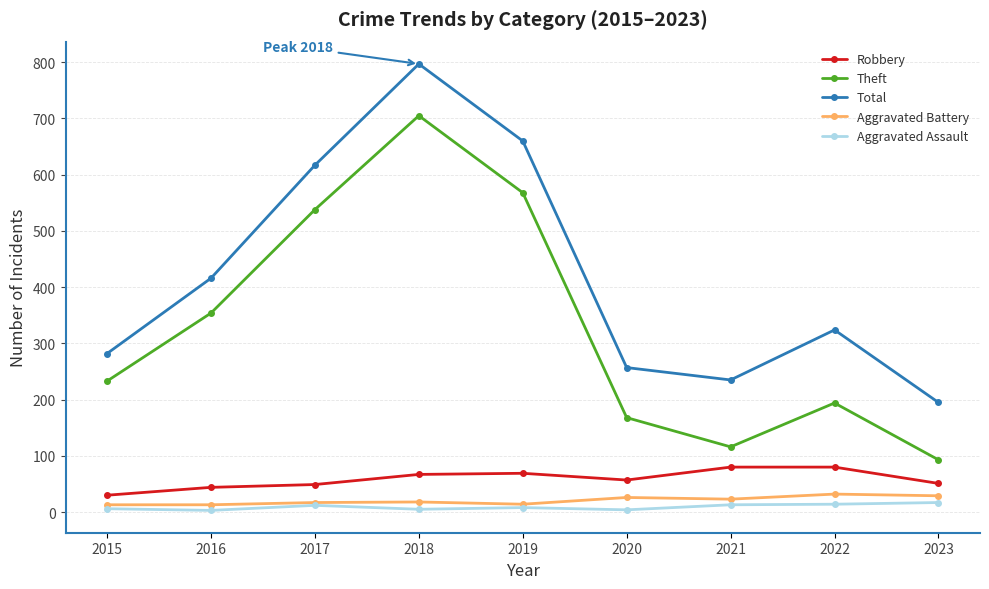

Where is the first local maximum for Total?

2018